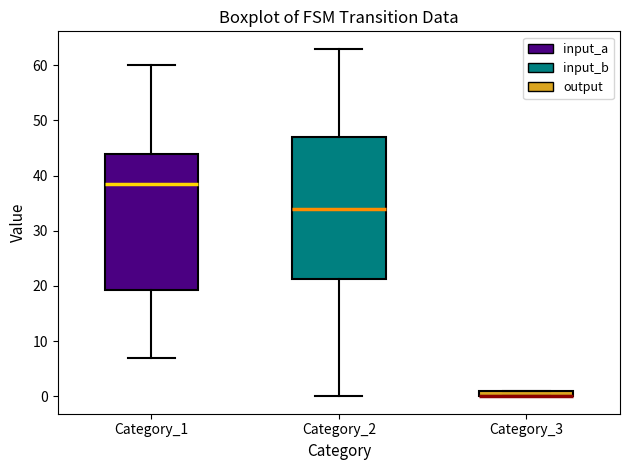

Where does the lower whisker of the box for Category_1 end on the y-axis? The values are not printed on the chart, so give them approximately, as read against the axis.

7